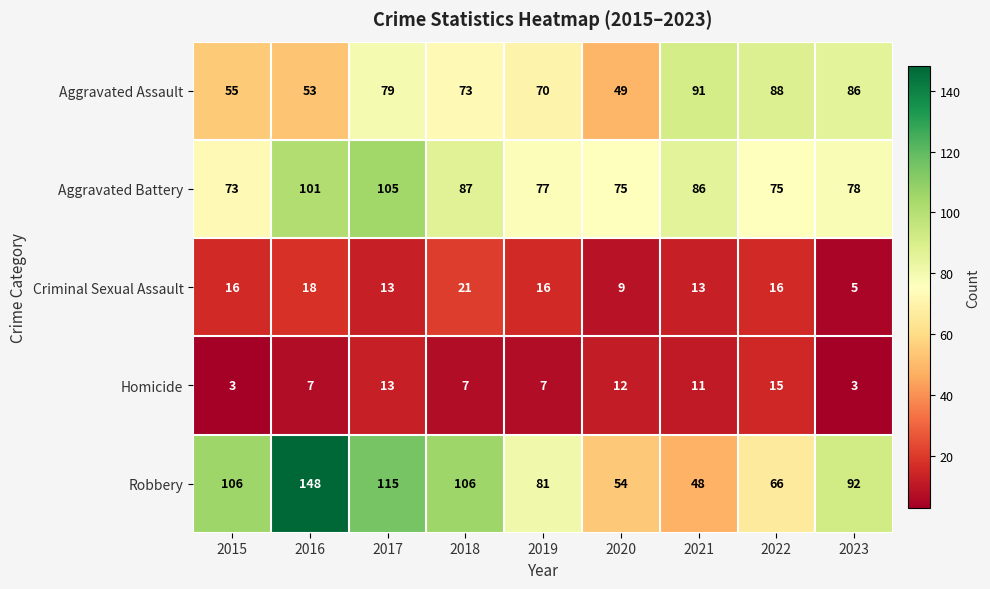

What is the difference between the Criminal Sexual Assault values at 2018 and 2015?

5